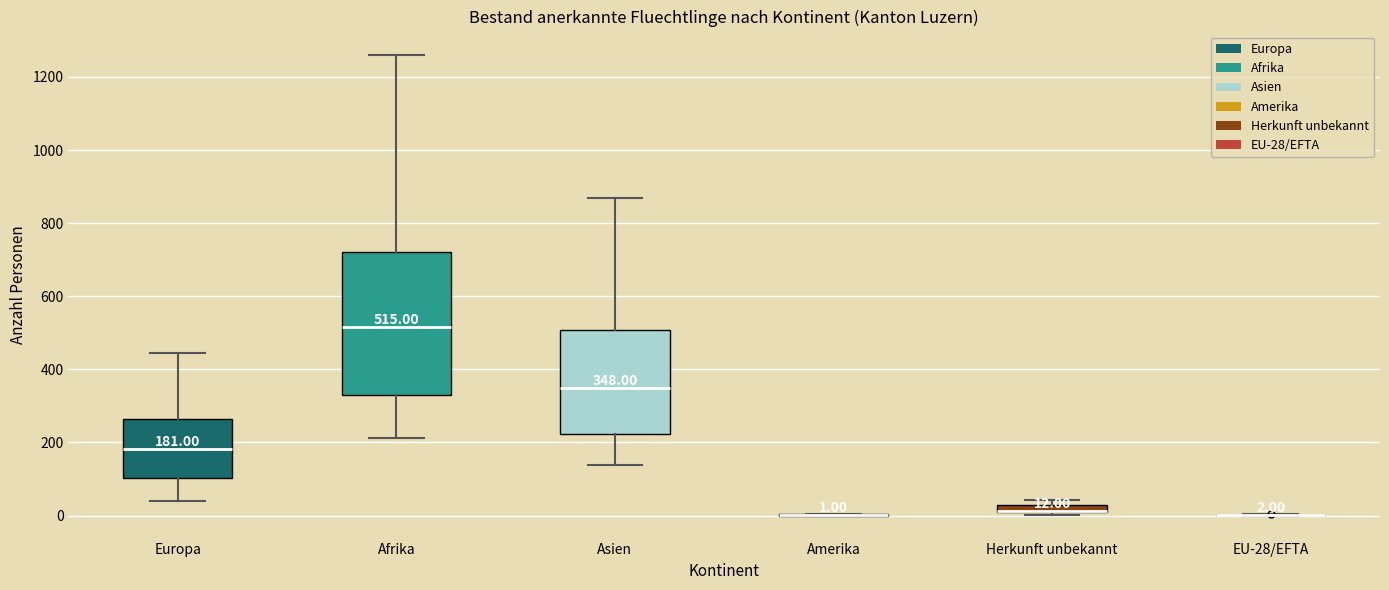

Which box is the tallest, from its lower edge to its upper edge?

Afrika